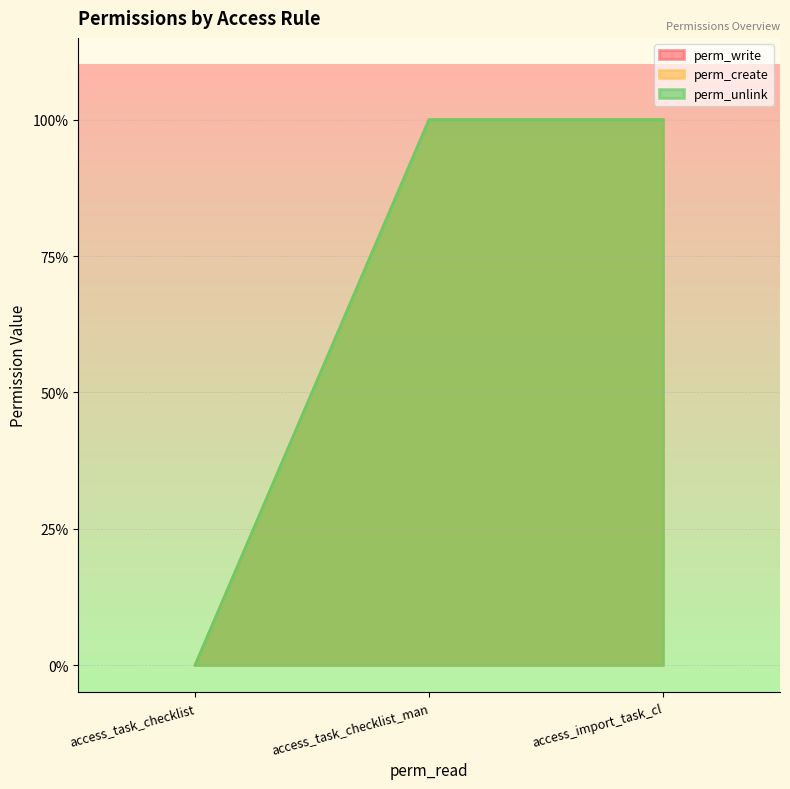

What is the value of the perm_write point at the 2nd from the left?

1